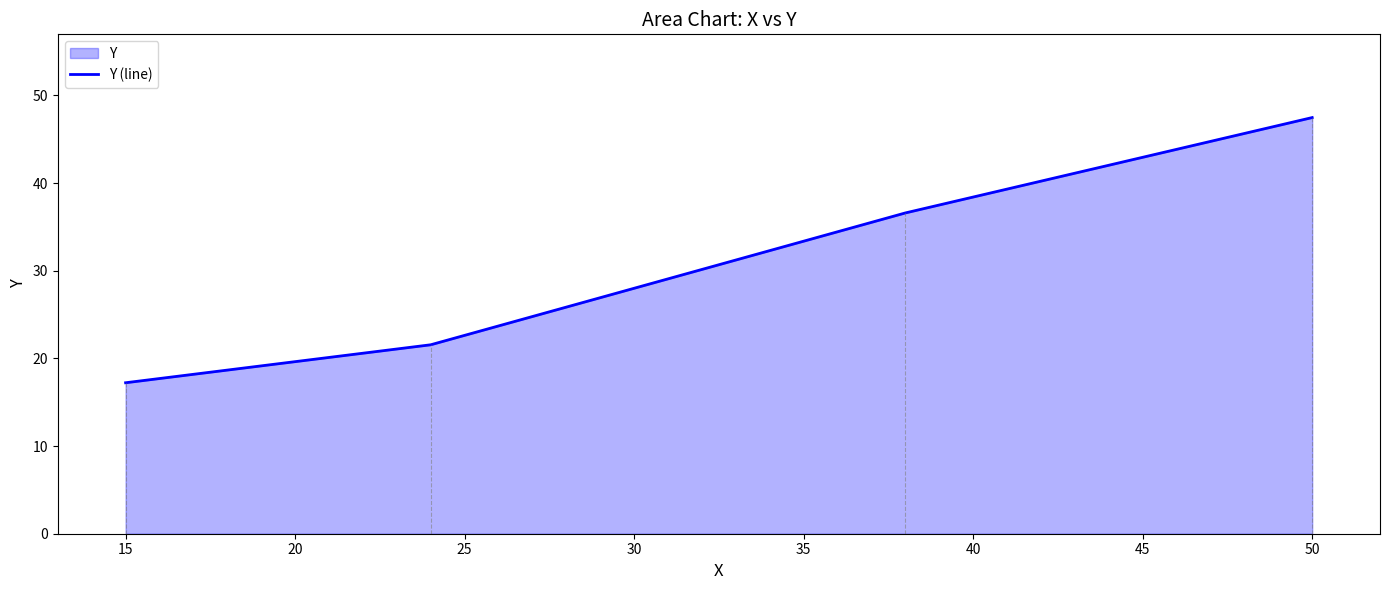

Reading left to right, transcribe all the data shown in this chart.

17.2	21.5	36.6	47.5